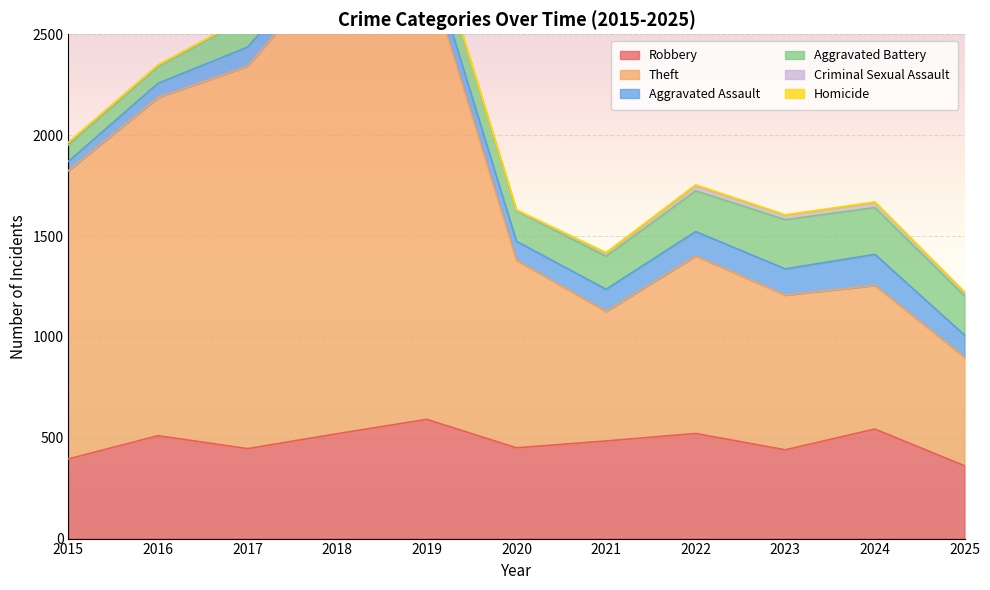

At which label does Theft reach its peak?

2018